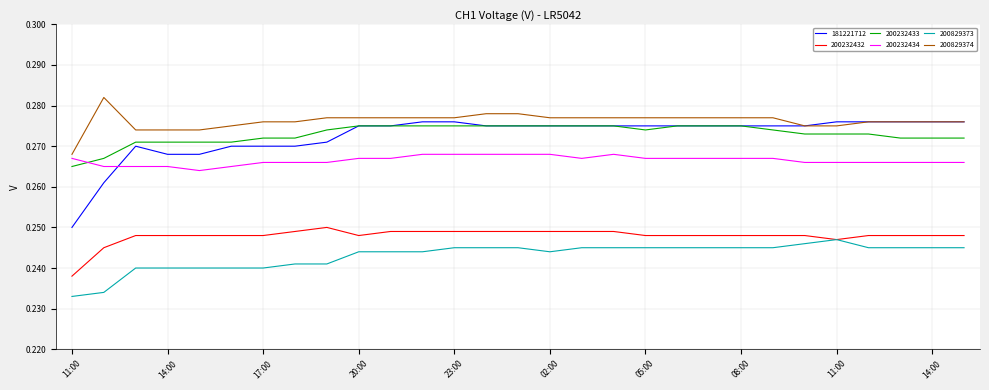

True or false: 200232434 and 200829374 cross at least once.

False